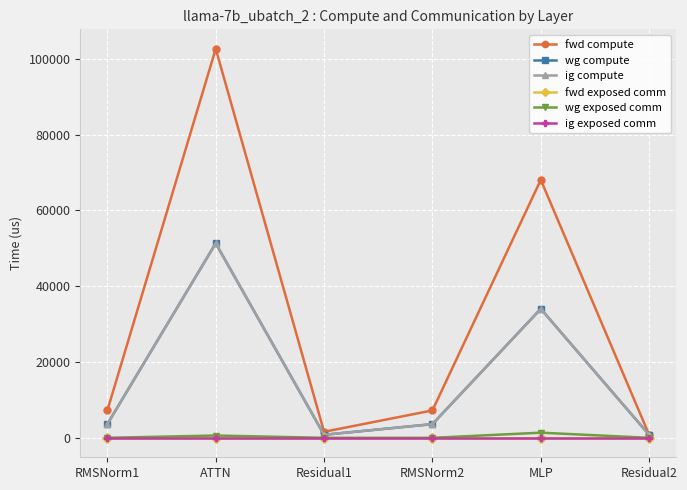

Is this an area chart (filled region under the line)?

No